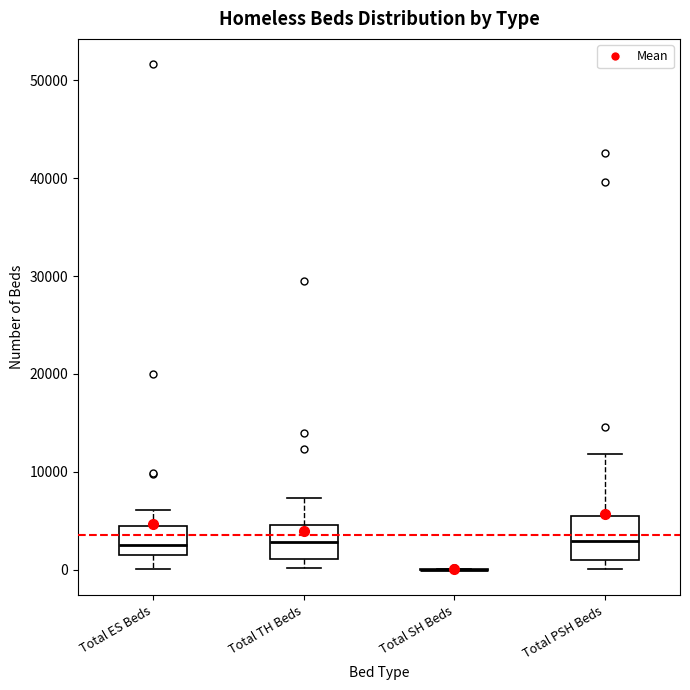

Reading left to right, read every box against the y-axis: the position of its median line, the range the box covers, and the ends of its whiskers. The values are not printed on the chart, so give them approximately, as read against the axis.

Total ES Beds: median 3000, box 2000 to 4000, whiskers 0 to 6000
Total TH Beds: median 3000, box 1000 to 5000, whiskers 0 to 7000
Total SH Beds: box collapsed to a line at 0, whiskers 0 to 0
Total PSH Beds: median 3000, box 1000 to 6000, whiskers 0 to 12000